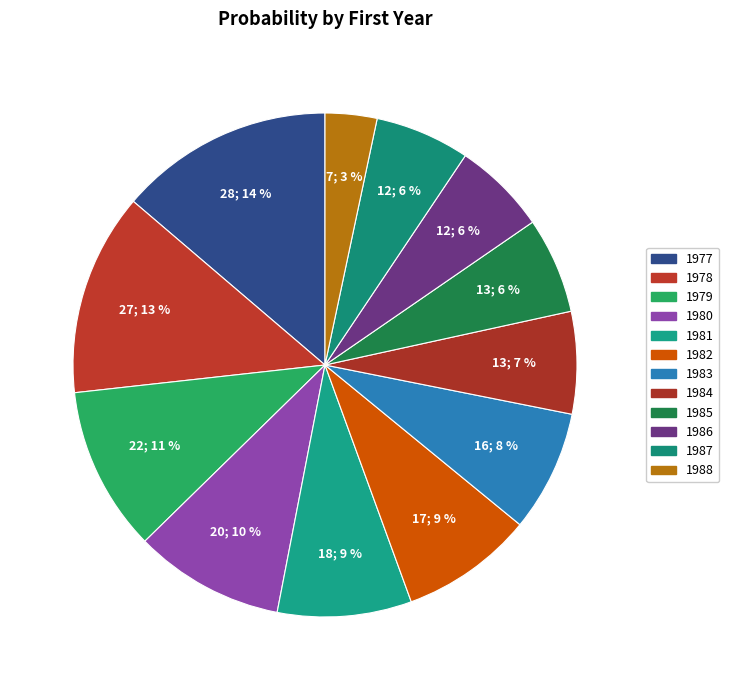

What is the largest slice in the pie chart?

1977